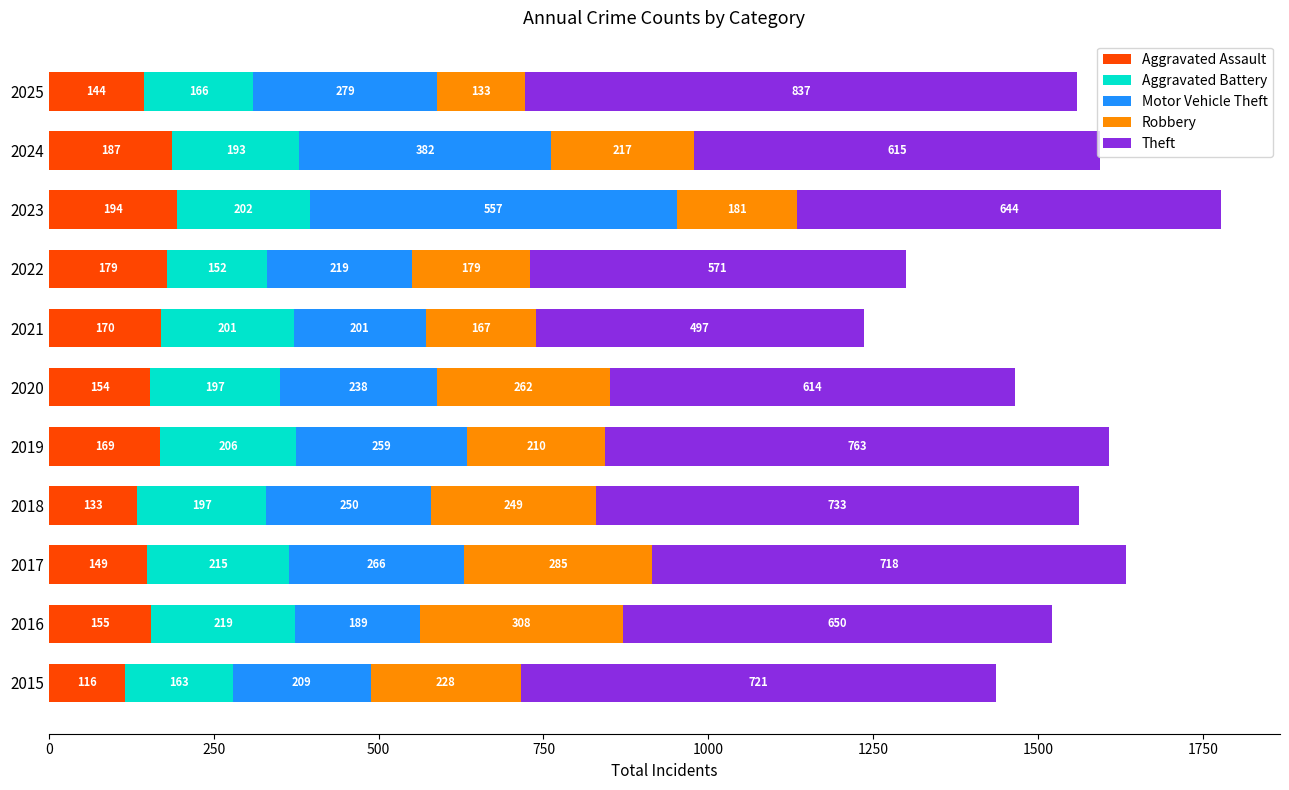

At which category is the sum across all series the highest?

2023